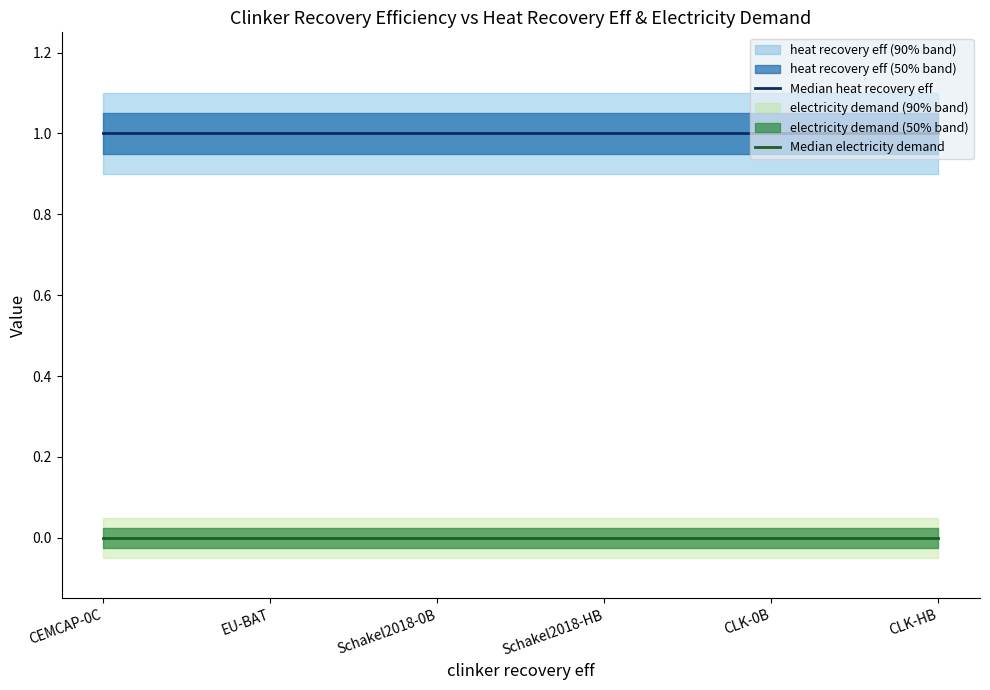

Rank the series by their average value, from highest to lowest.

Median heat recovery eff, Median electricity demand